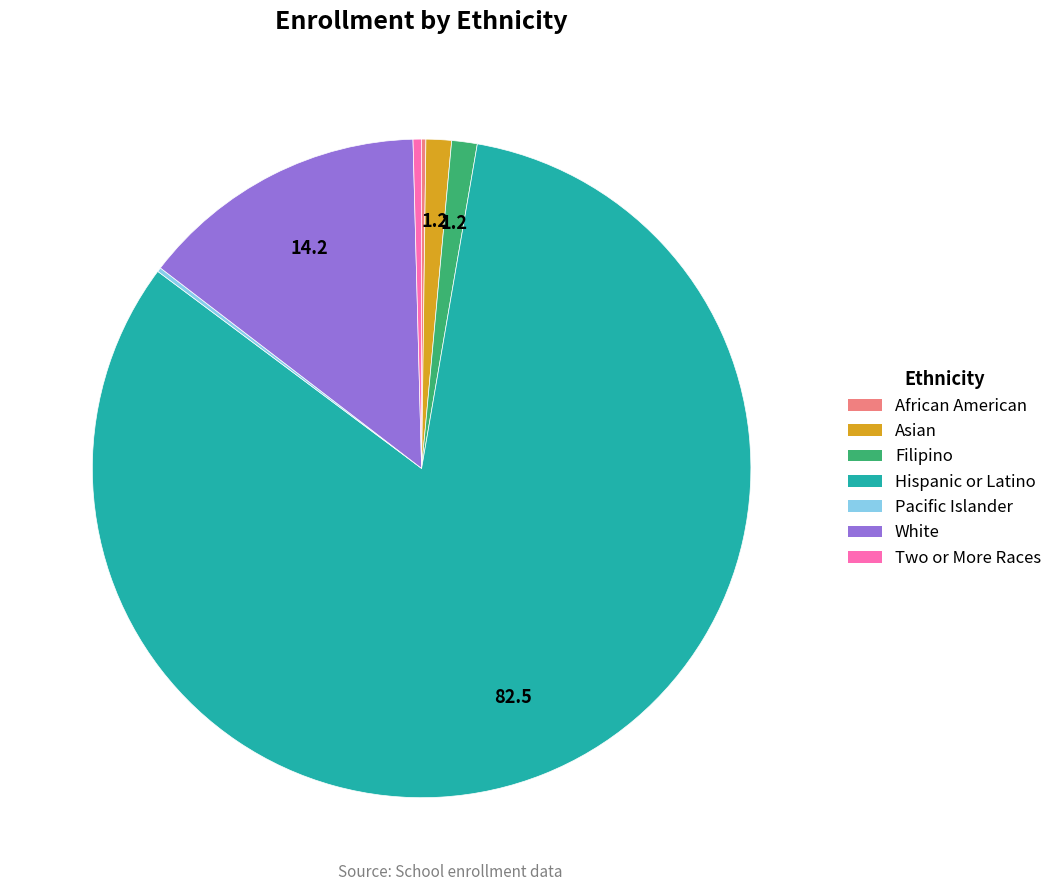

Is there a majority slice in this chart?

Yes